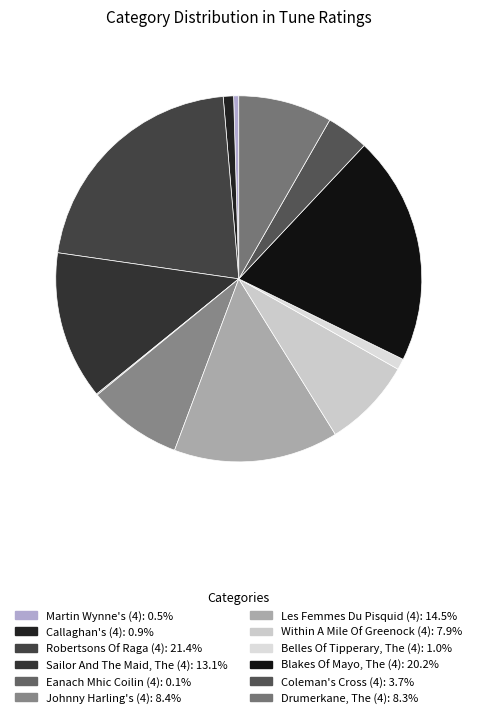

Which category has the smallest portion of the pie?

Eanach Mhic Coilin (4)